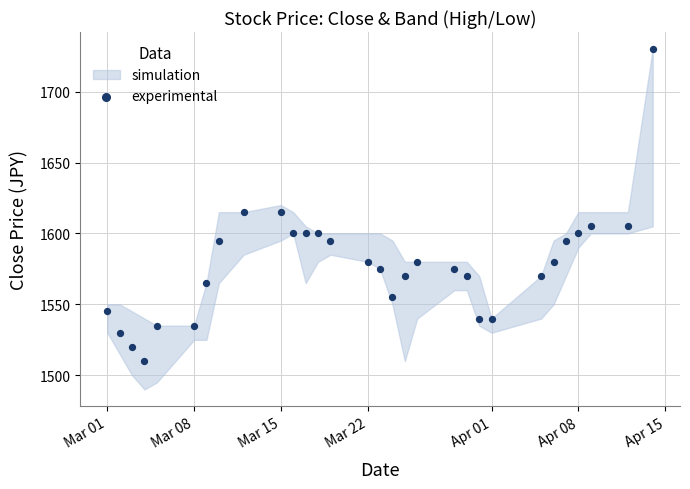

What is the range of X values (max minus min)?

44